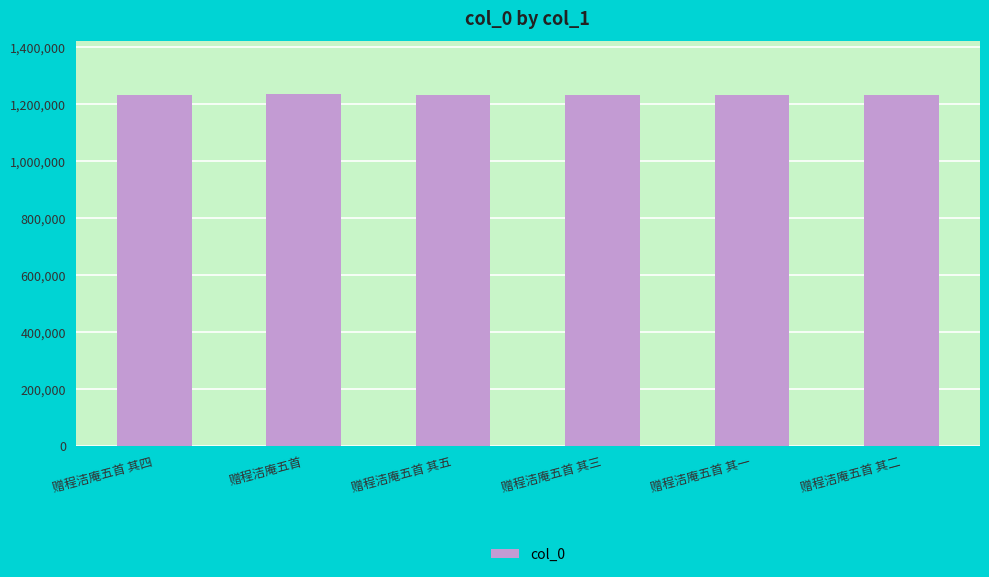

True or false: the data shows 1233307 at 赠程洁庵五首 其三.

True